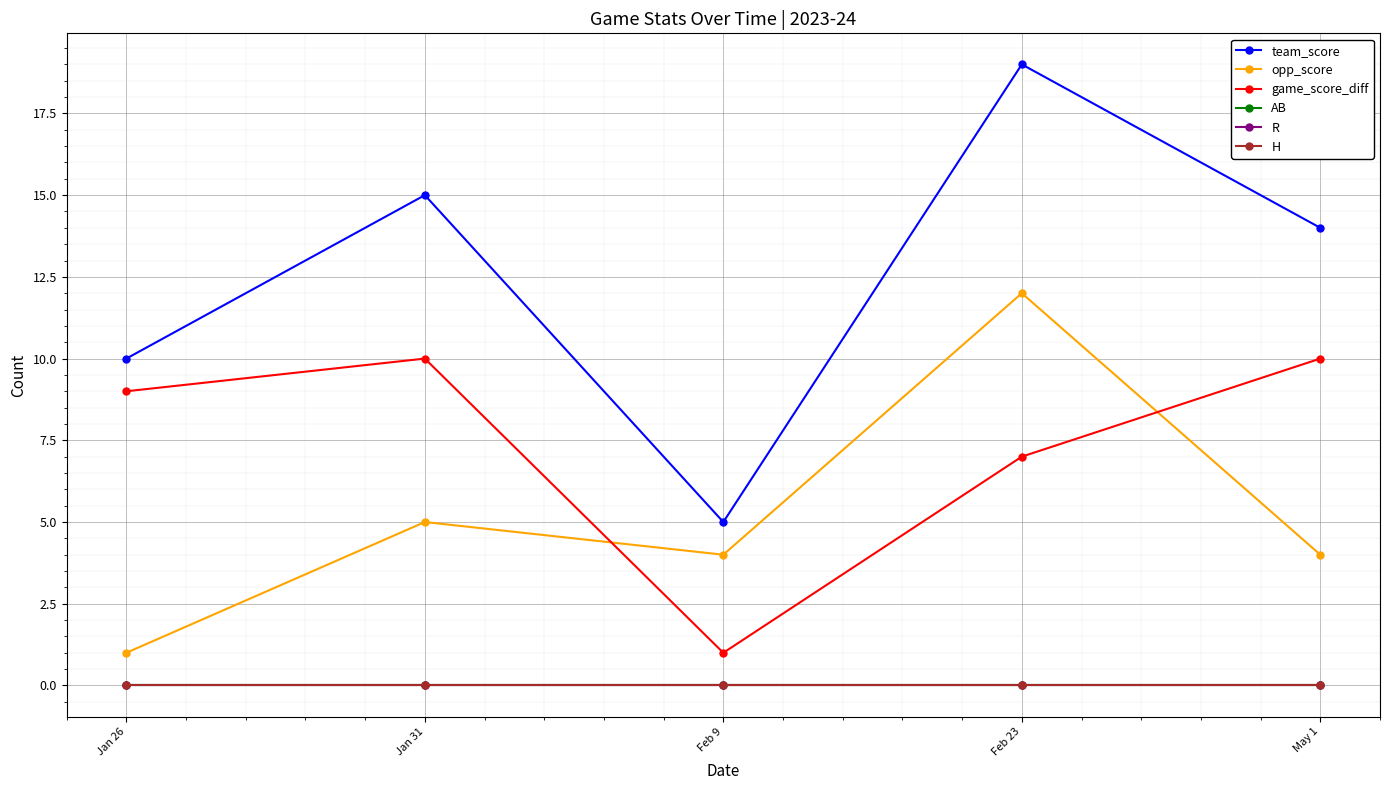

Is it true that opp_score equals 4 at May 1?

True